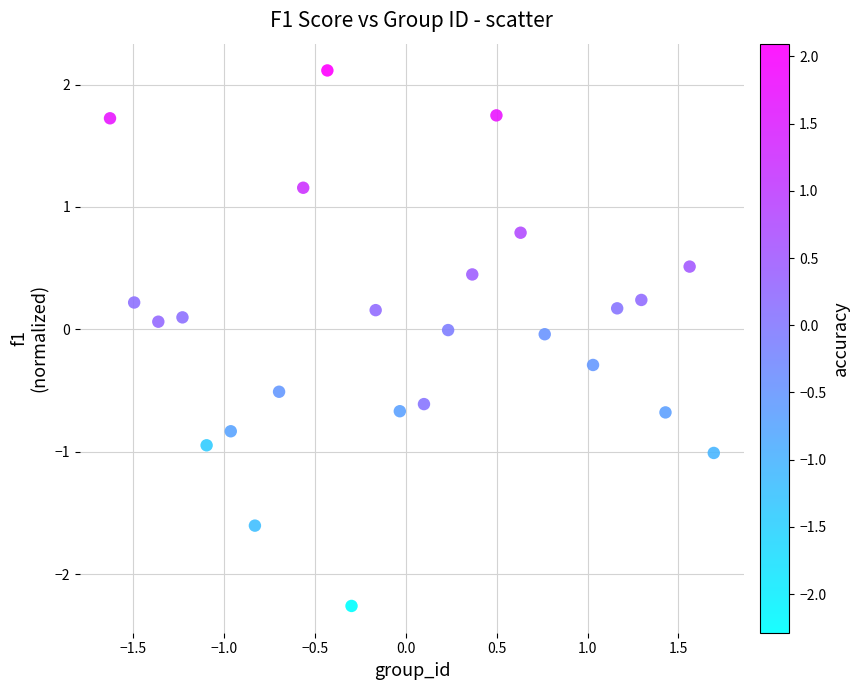

What is the range of X values (max minus min)?

3.3